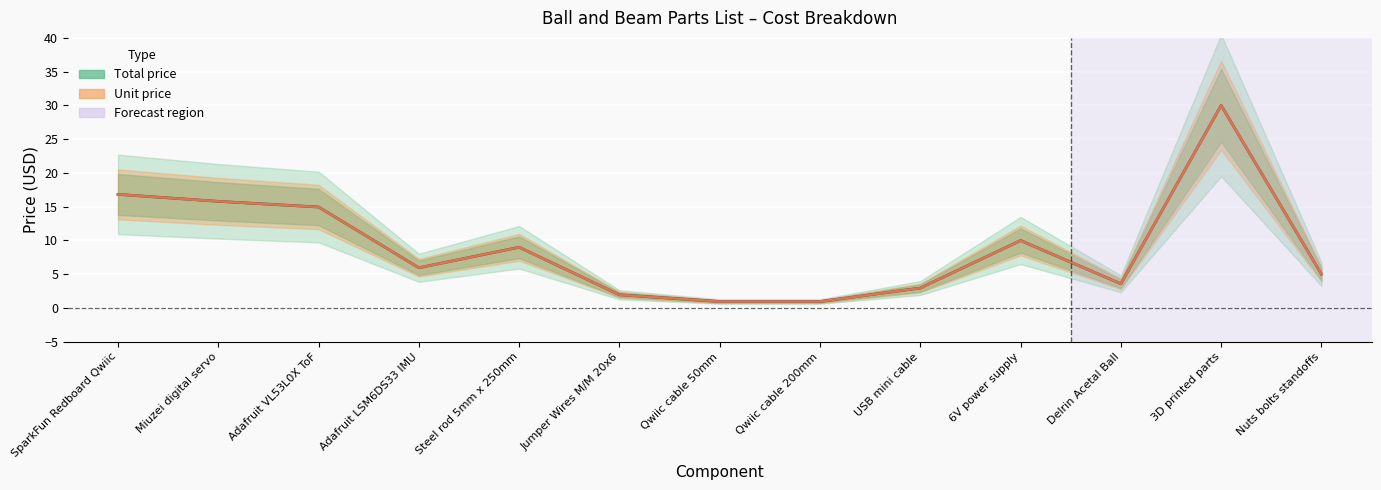

What is the average value of the Unit price series?

9.1